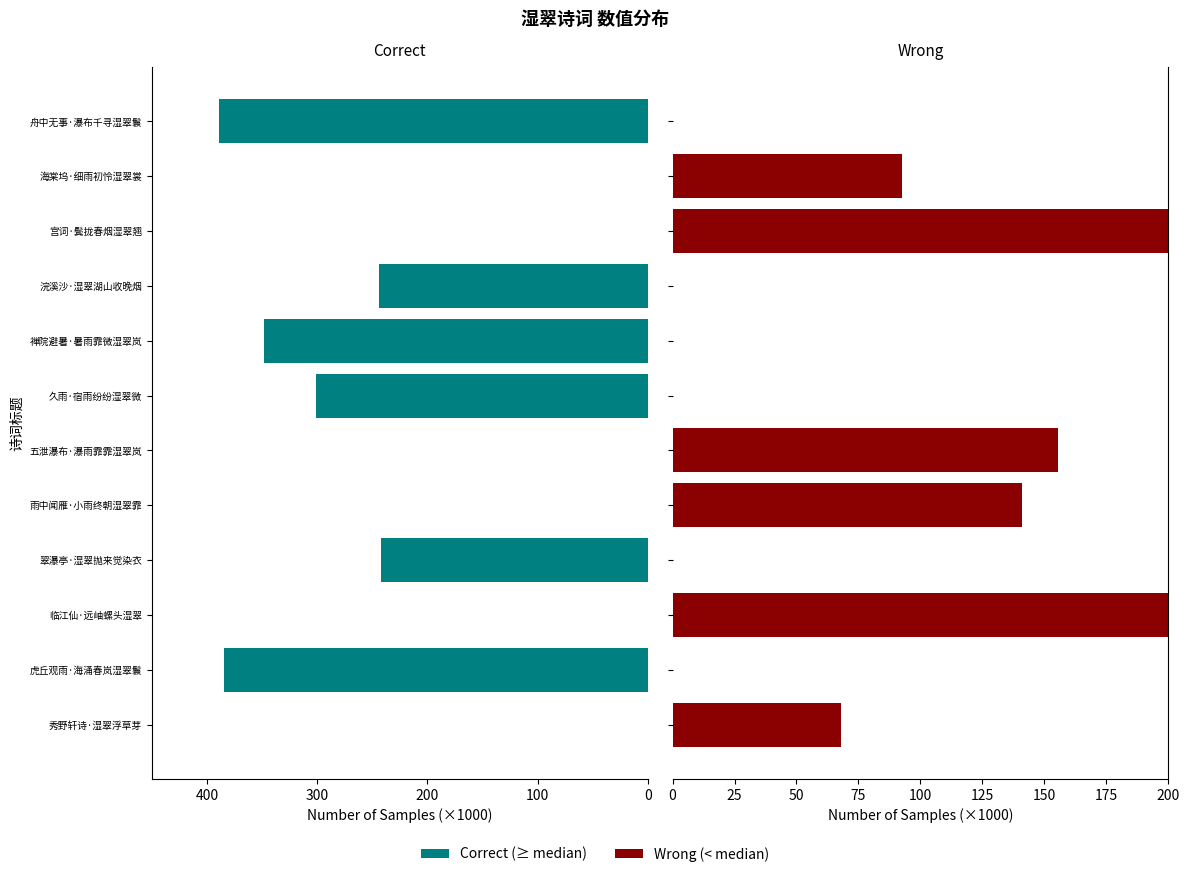

True or false: Wrong has a value of 0.0 at 舟中无事·瀑布千寻湿翠鬟.

True